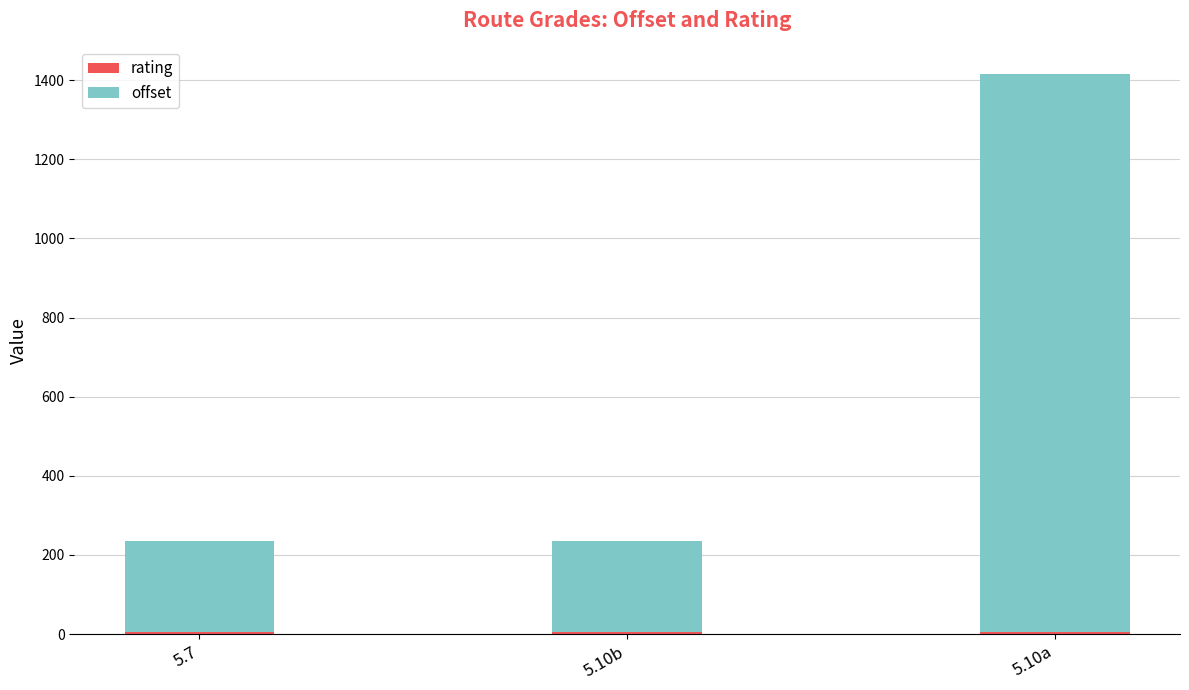

At which category is the sum across all series the highest?

5.10a